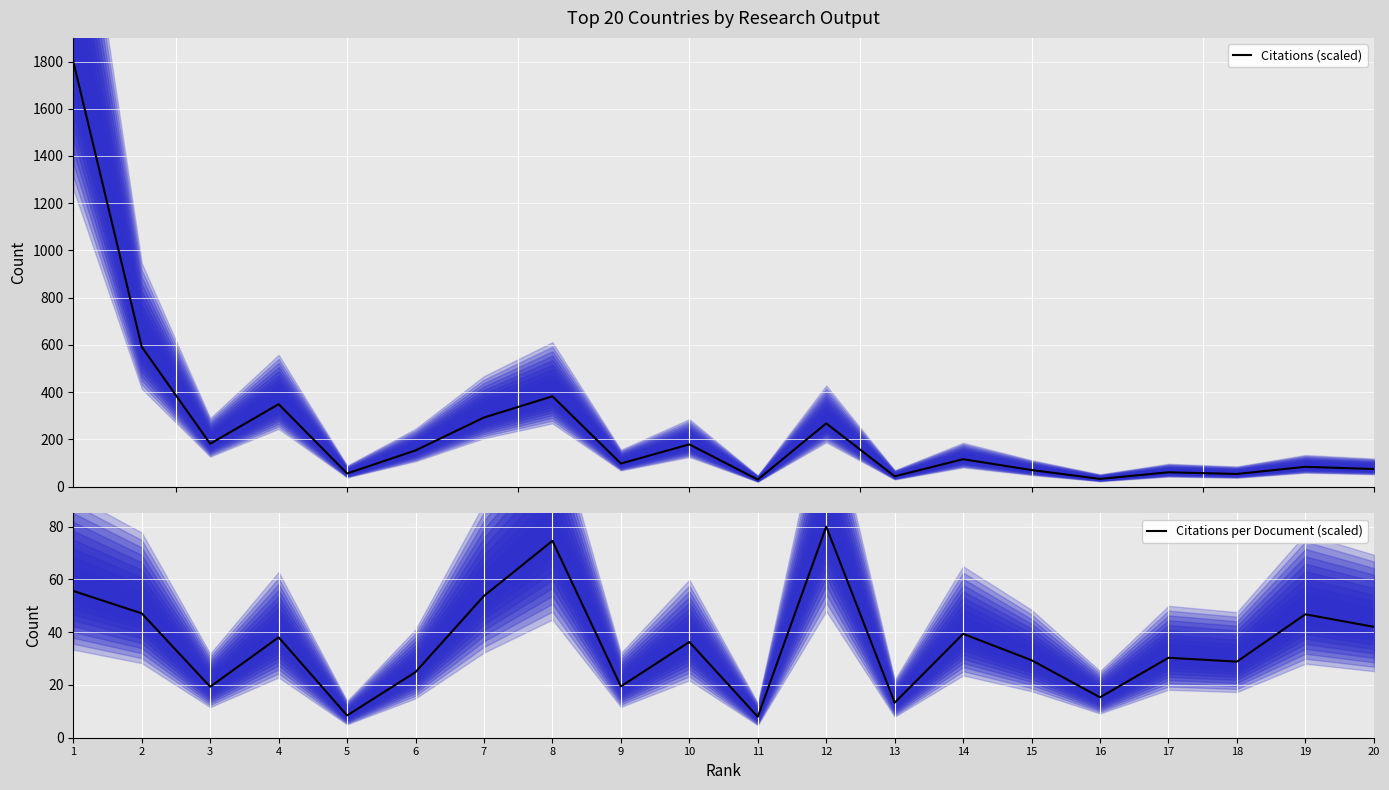

True or false: Citations (scaled) has a value of 154.2 at 14.

False